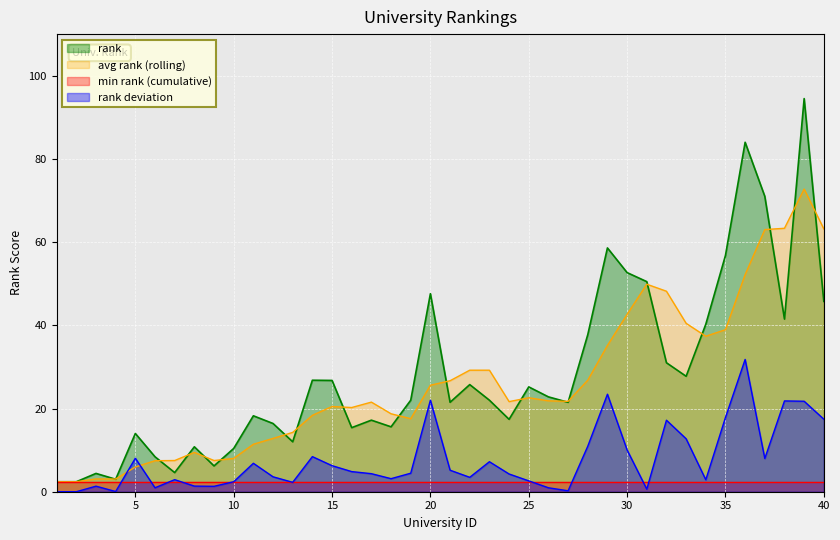

Which has a higher value, 5 or 30?

30